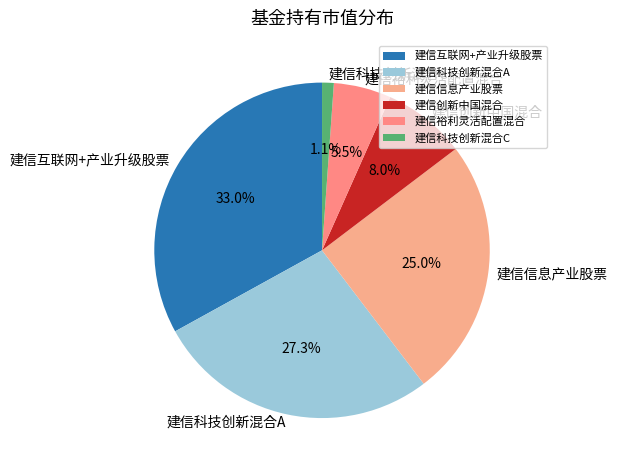

The 建信科技创新混合A slice represents 15% of the pie. True or false?

False